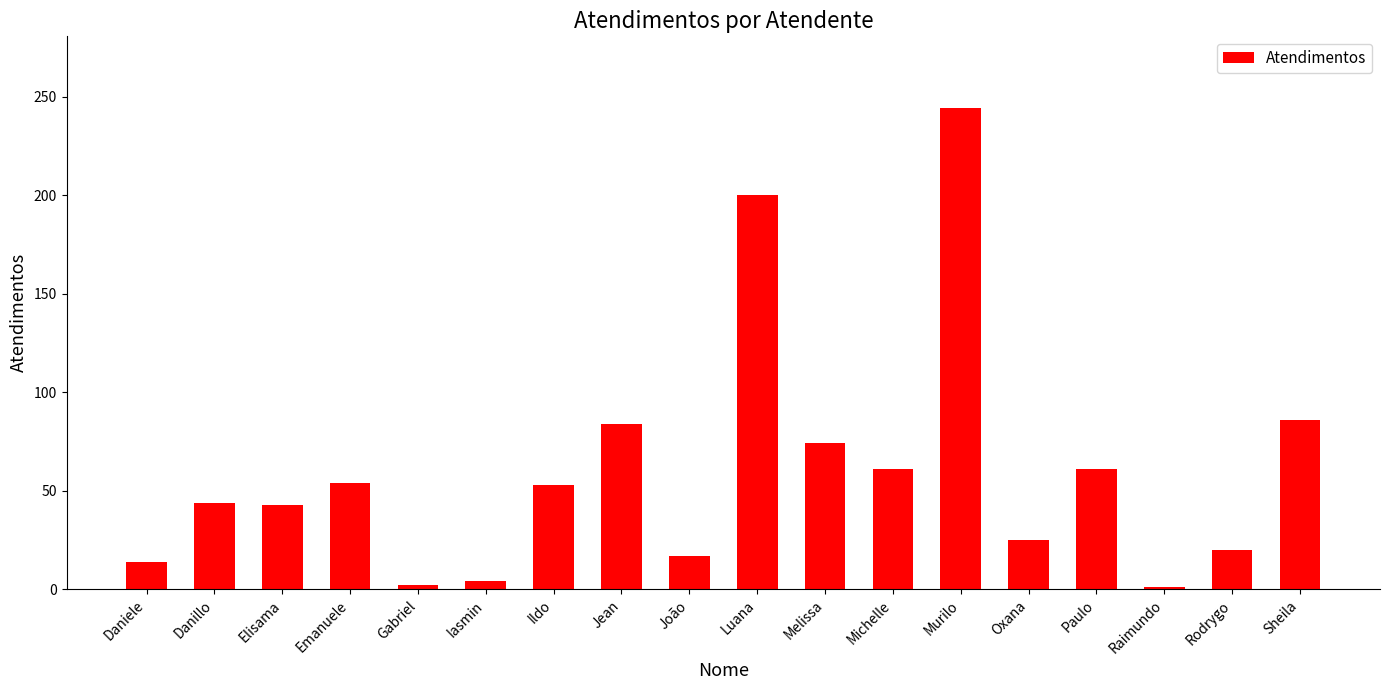

What is the change in value from Danillo to Rodrygo?

-24